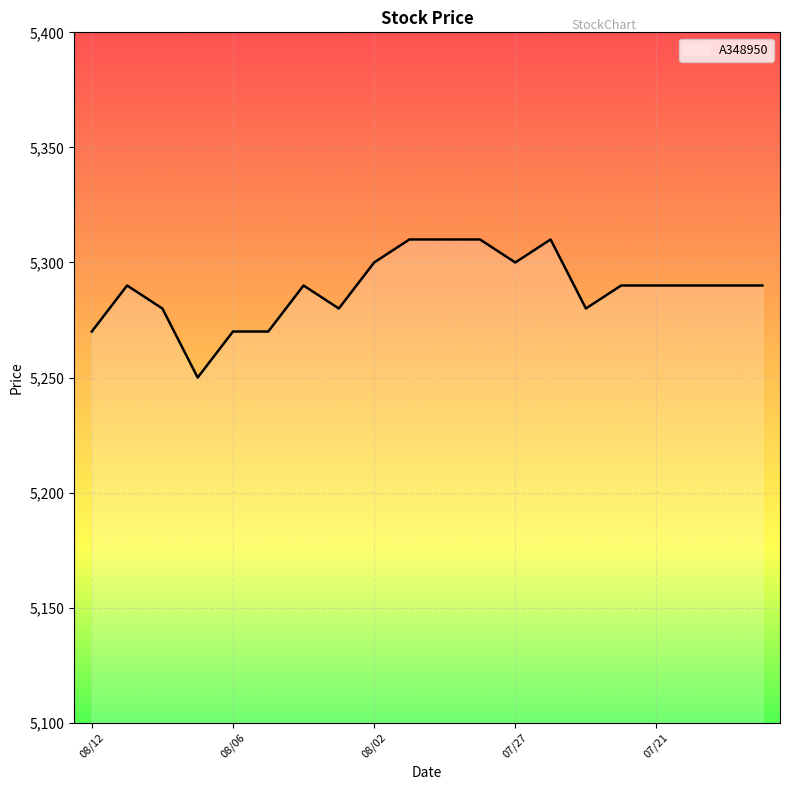

What is the minimum value shown in the chart?

5250